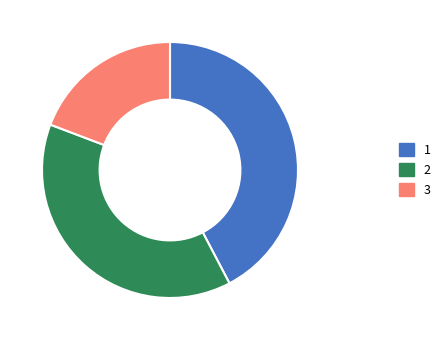

Rank the categories by value from lowest to highest.

3, 2, 1